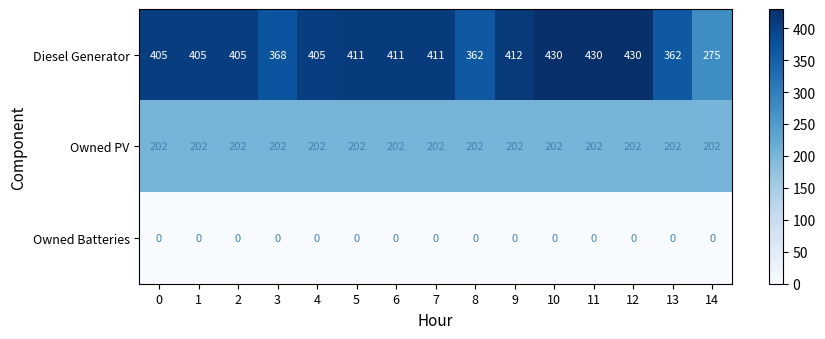

What value does the Diesel Generator series have at 11, to the nearest 10?

430